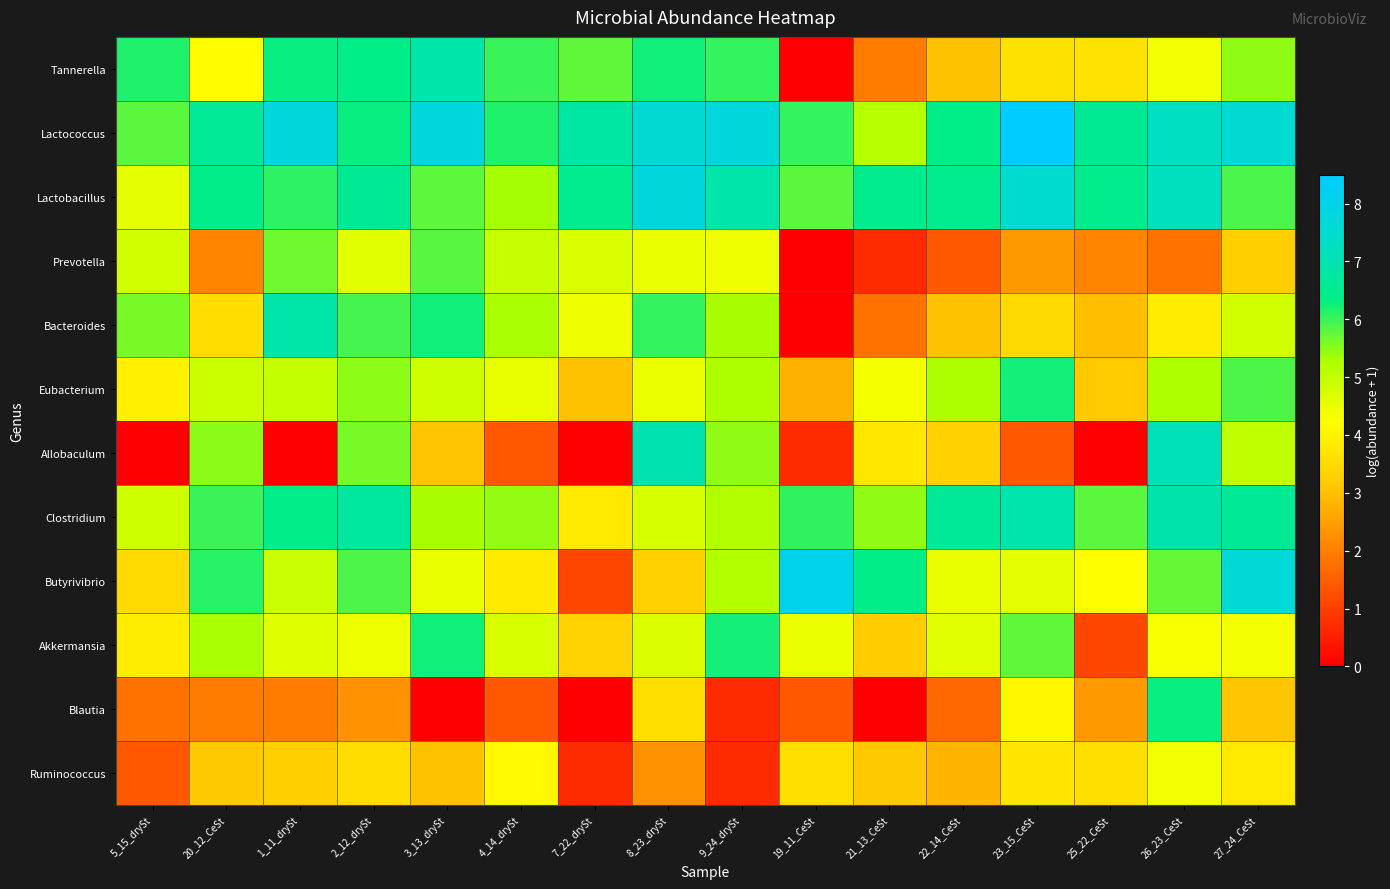

Which series has the widest spread of values?

Allobaculum